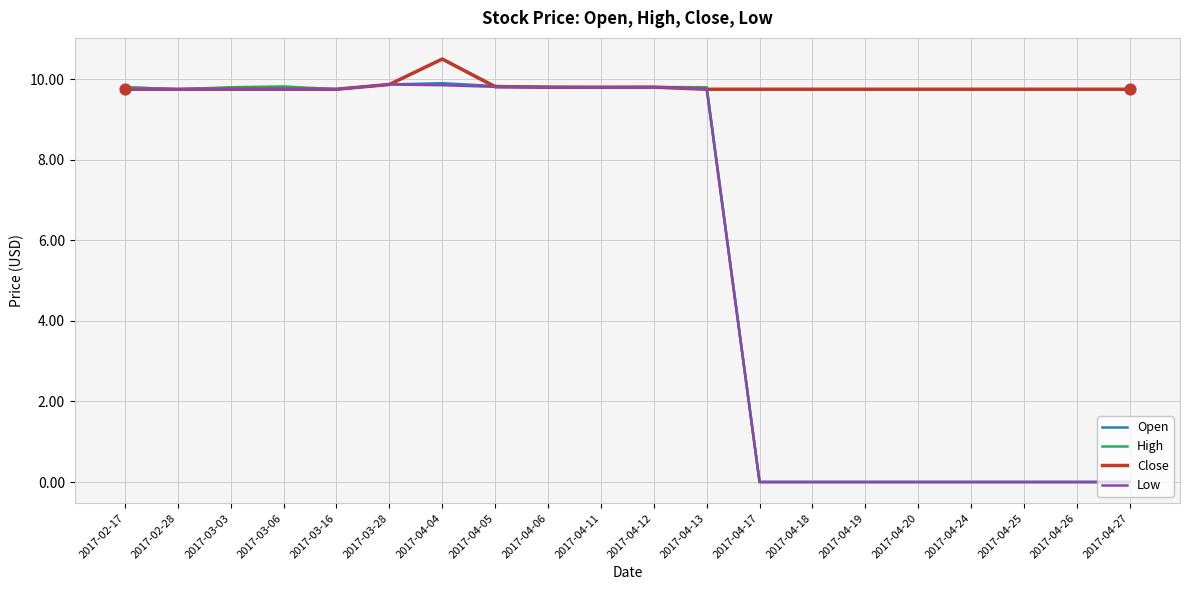

Is the value of Open at 2017-04-25 greater than the value of Low at 2017-04-05?

No